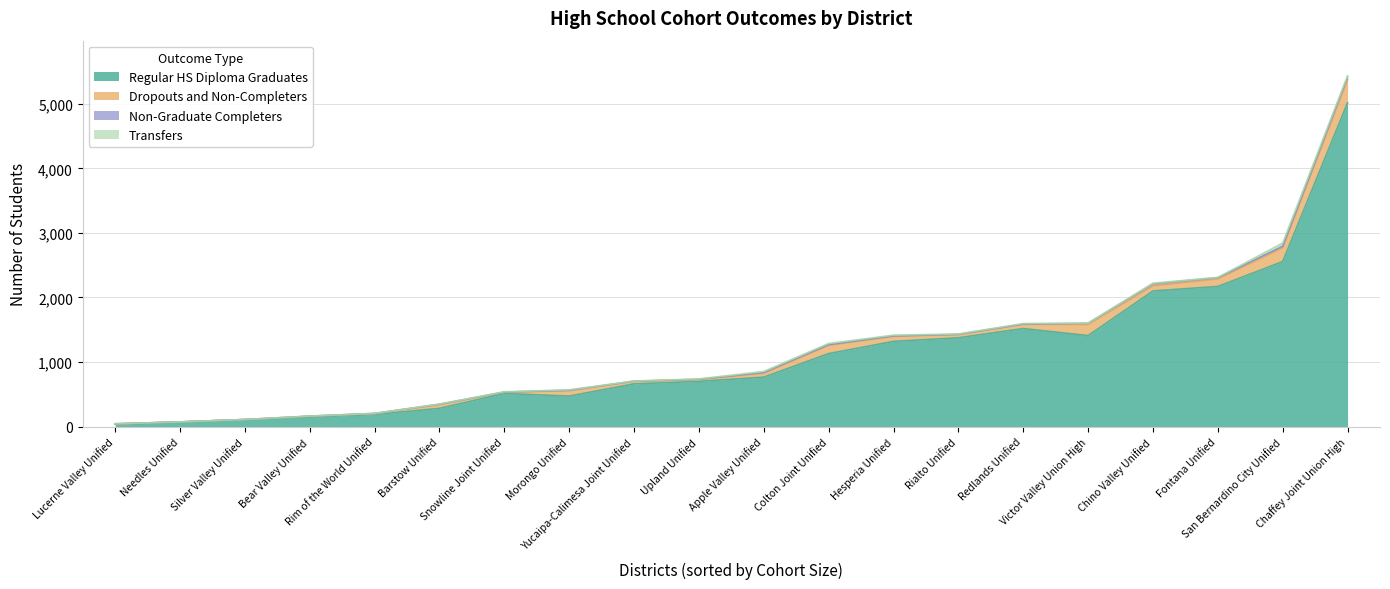

Which series ends up on top after the final intersection of Transfers and Non-Graduate Completers?

Transfers